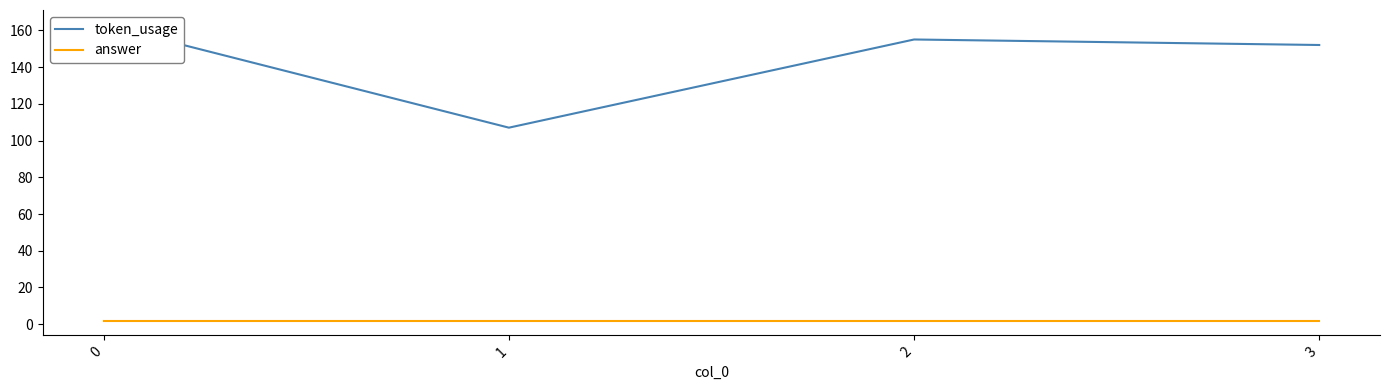

Which series changed the most between 0 and 1?

token_usage